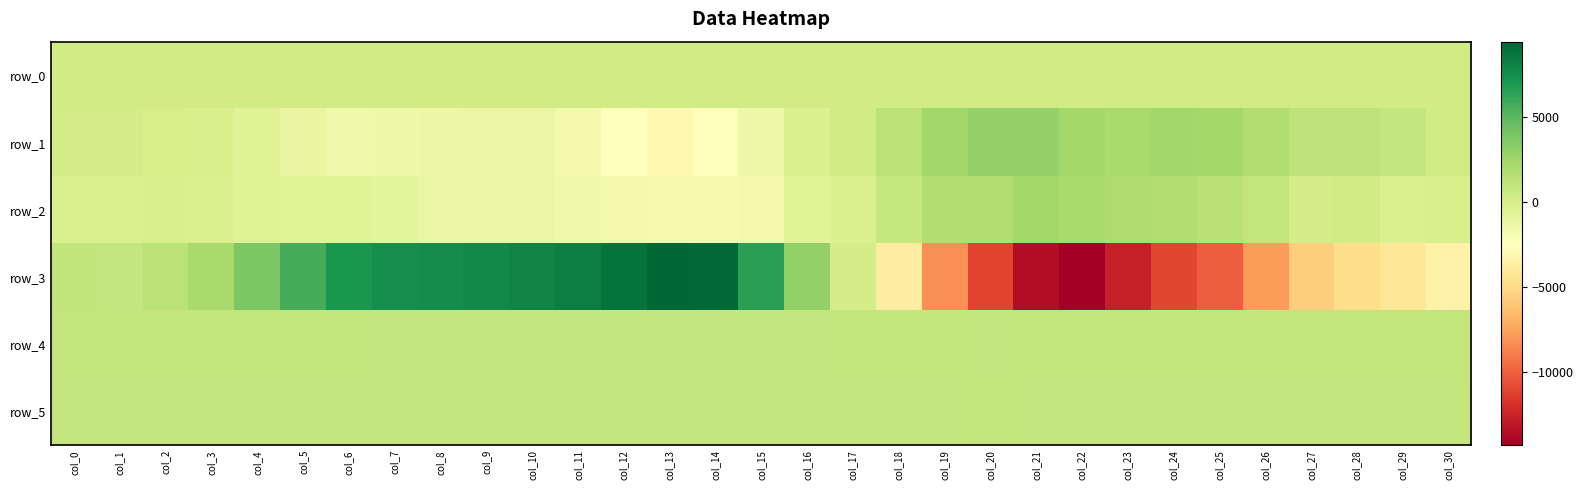

Reading left to right, list all the values displayed in this chart.

row_0: col_0=268.5	col_1=268.6	col_2=268.6	col_3=268.7	col_4=268.7	col_5=268.8	col_6=268.8	col_7=268.9	col_8=268.9	col_9=269.0	col_10=269.0	col_11=269.1	col_12=269.1	col_13=269.2	col_14=269.2	col_15=269.3	col_16=269.3	col_17=269.4	col_18=269.4	col_19=269.5	col_20=269.5	col_21=269.6	col_22=269.6	col_23=269.7	col_24=269.7	col_25=269.8	col_26=269.8	col_27=269.9	col_28=269.9	col_29=270.0	col_30=270.0
row_1: col_0=191.0	col_1=197.0	col_2=51.0	col_3=-83.0	col_4=-508.0	col_5=-1108.0	col_6=-1560.0	col_7=-1427.0	col_8=-1271.0	col_9=-1160.0	col_10=-1150.0	col_11=-1696.0	col_12=-2487.0	col_13=-2932.0	col_14=-2589.0	col_15=-1452.0	col_16=-299.0	col_17=303.0	col_18=1277.0	col_19=2385.0	col_20=2900.0	col_21=2893.0	col_22=2341.0	col_23=2131.0	col_24=2440.0	col_25=2361.0	col_26=1696.0	col_27=1089.0	col_28=1085.0	col_29=854.0	col_30=318.0
row_2: col_0=-173.0	col_1=-165.0	col_2=-102.0	col_3=-160.0	col_4=-570.0	col_5=-664.0	col_6=-614.0	col_7=-856.0	col_8=-1194.0	col_9=-1203.0	col_10=-1250.0	col_11=-1595.0	col_12=-1687.0	col_13=-1813.0	col_14=-1833.0	col_15=-1686.0	col_16=-652.0	col_17=-241.0	col_18=800.0	col_19=1662.0	col_20=1657.0	col_21=2328.0	col_22=2063.0	col_23=1852.0	col_24=1815.0	col_25=1415.0	col_26=976.0	col_27=112.0	col_28=300.0	col_29=-179.0	col_30=-86.0
row_3: col_0=1052.0	col_1=877.0	col_2=1339.0	col_3=2138.0	col_4=3789.0	col_5=5669.0	col_6=7049.0	col_7=7389.0	col_8=7557.0	col_9=7732.0	col_10=7966.0	col_11=8234.0	col_12=8801.0	col_13=9414.0	col_14=9269.0	col_15=6460.0	col_16=2961.0	col_17=87.0	col_18=-3738.0	col_19=-8202.0	col_20=-11124.0	col_21=-13551.0	col_22=-14291.0	col_23=-12681.0	col_24=-11024.0	col_25=-10078.0	col_26=-7737.0	col_27=-5624.0	col_28=-4784.0	col_29=-4205.0	col_30=-3387.0
row_4: col_0=916.0	col_1=916.0	col_2=923.0	col_3=926.0	col_4=921.0	col_5=914.0	col_6=906.0	col_7=895.0	col_8=887.0	col_9=886.0	col_10=884.0	col_11=890.0	col_12=888.0	col_13=892.0	col_14=892.0	col_15=891.0	col_16=888.0	col_17=902.0	col_18=911.0	col_19=896.0	col_20=894.0	col_21=903.0	col_22=903.0	col_23=900.0	col_24=915.0	col_25=913.0	col_26=912.0	col_27=913.0	col_28=918.0	col_29=920.0	col_30=917.0
row_5: col_0=882.0	col_1=880.0	col_2=884.0	col_3=884.0	col_4=883.0	col_5=886.0	col_6=885.0	col_7=884.0	col_8=889.0	col_9=885.0	col_10=880.0	col_11=886.0	col_12=887.0	col_13=883.0	col_14=885.0	col_15=882.0	col_16=879.0	col_17=883.0	col_18=891.0	col_19=889.0	col_20=897.0	col_21=895.0	col_22=891.0	col_23=883.0	col_24=893.0	col_25=883.0	col_26=881.0	col_27=881.0	col_28=879.0	col_29=882.0	col_30=884.0